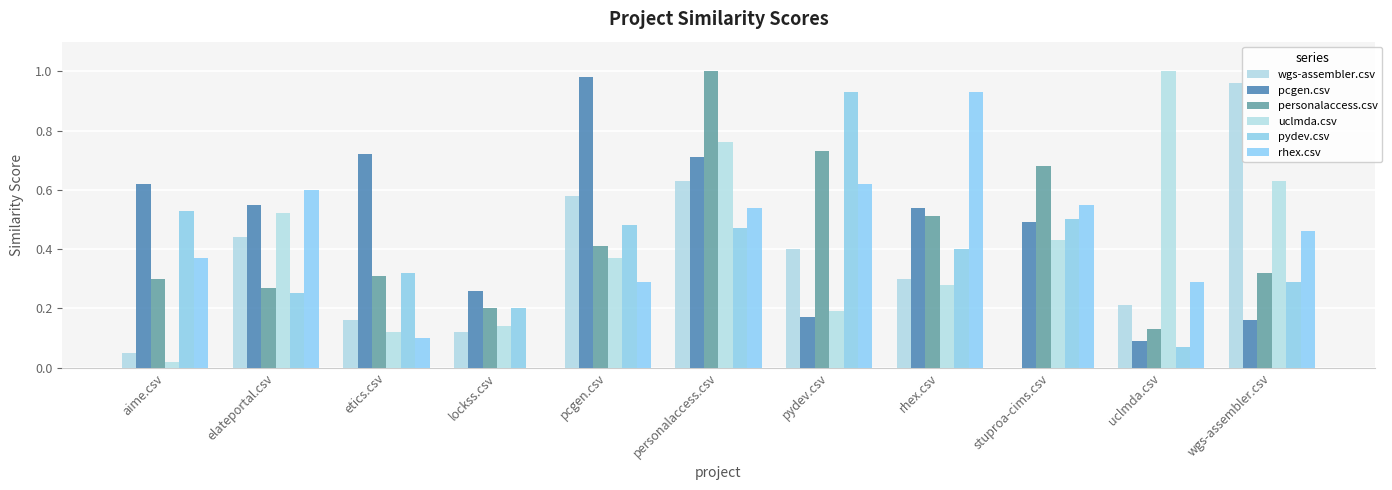

Which series has the widest spread of values?

uclmda.csv